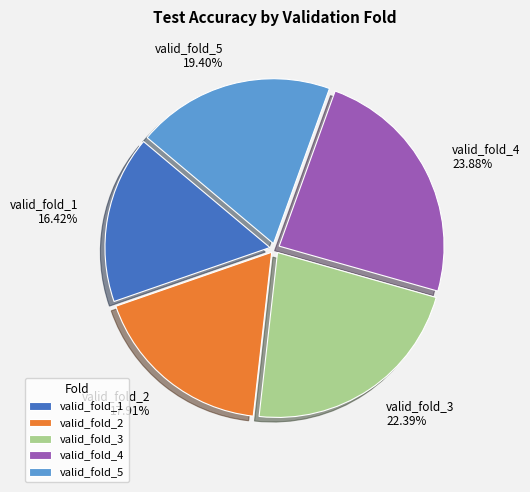

Which slice is the smallest?

valid_fold_1